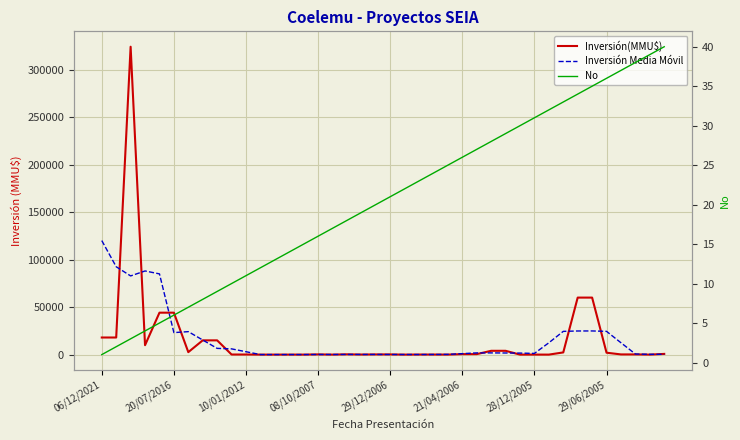

What is the maximum value for Inversión(MMU$)?

324020.0